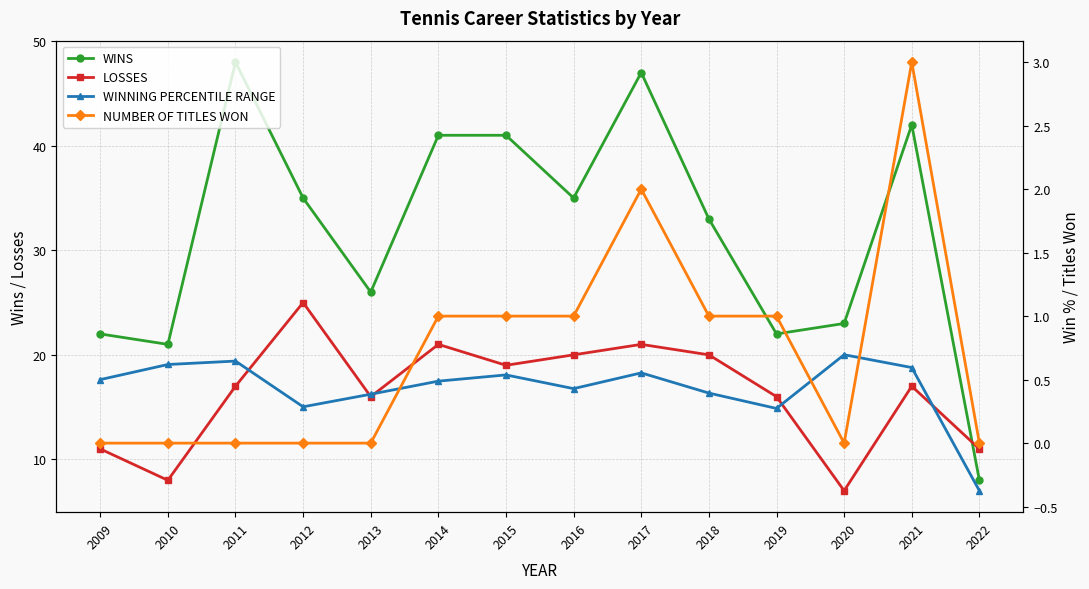

List the labels in order of LOSSES value, largest first.

2012, 2014, 2017, 2016, 2018, 2015, 2011, 2021, 2013, 2019, 2009, 2022, 2010, 2020